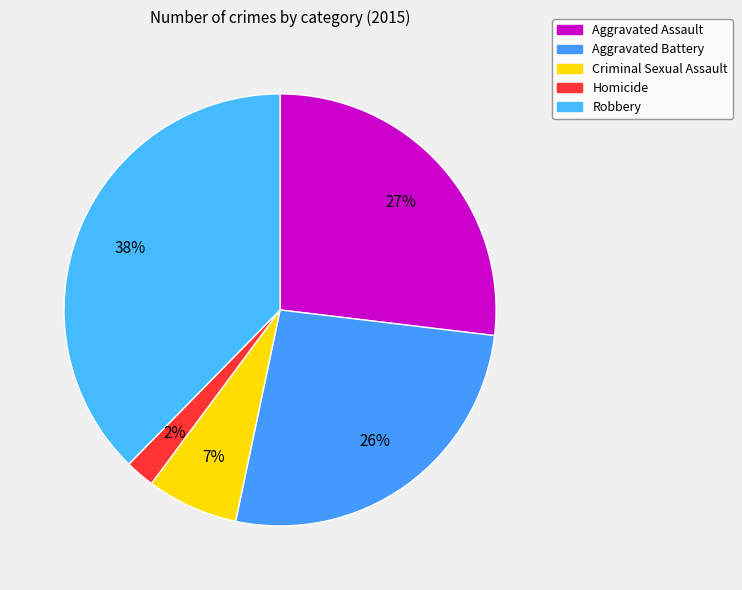

What is the smallest slice in the pie chart?

Homicide